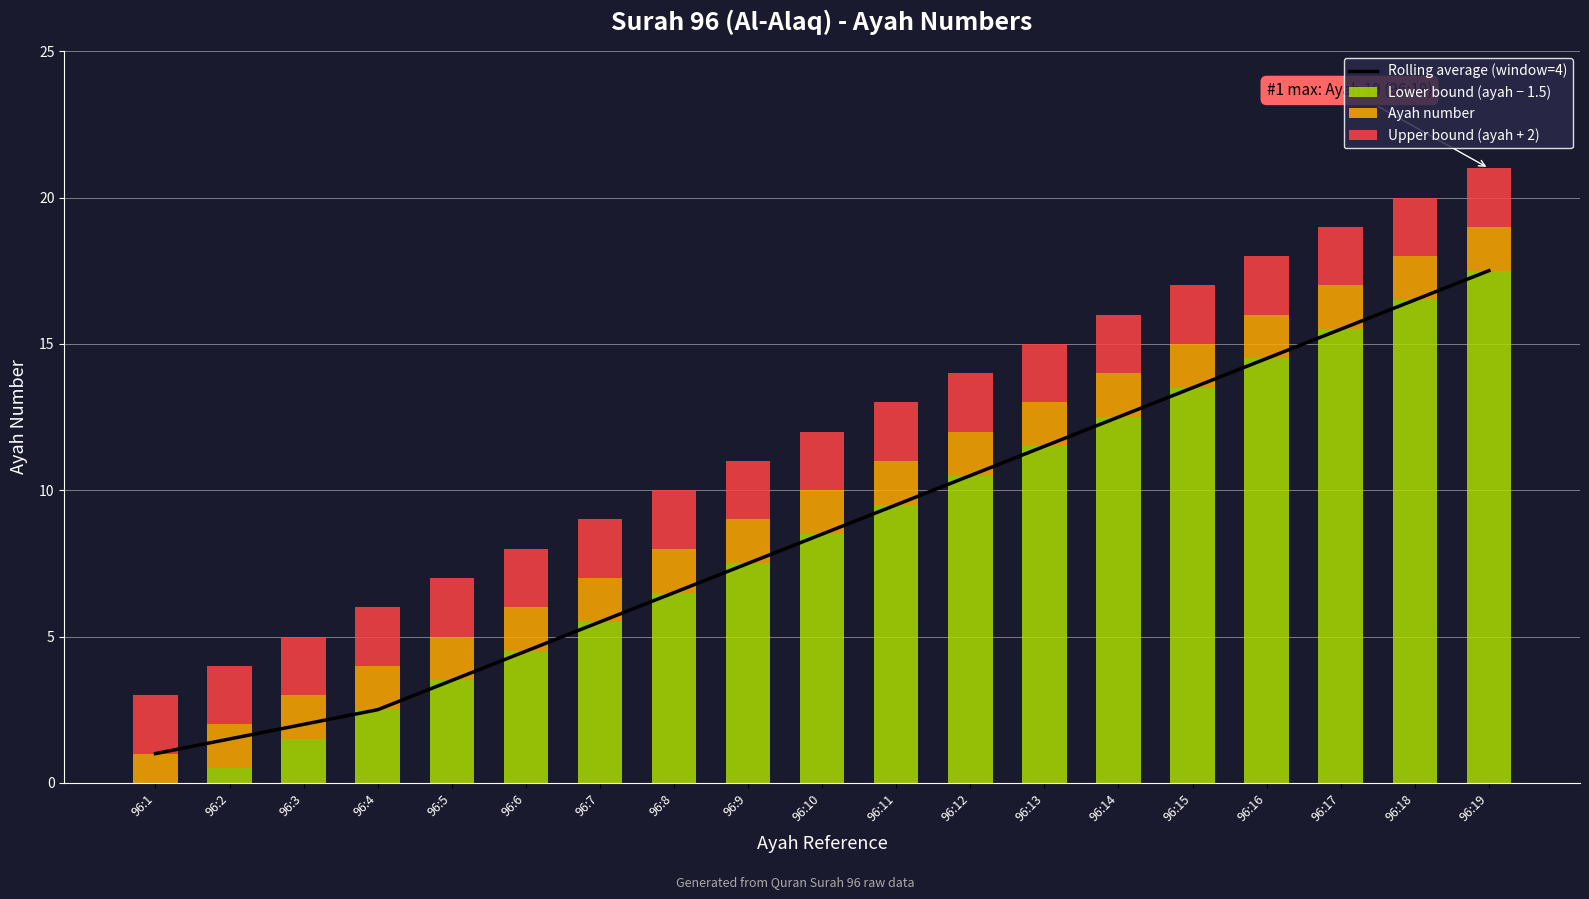

What is the highest value of the Rolling average (window=4) series?

17.5